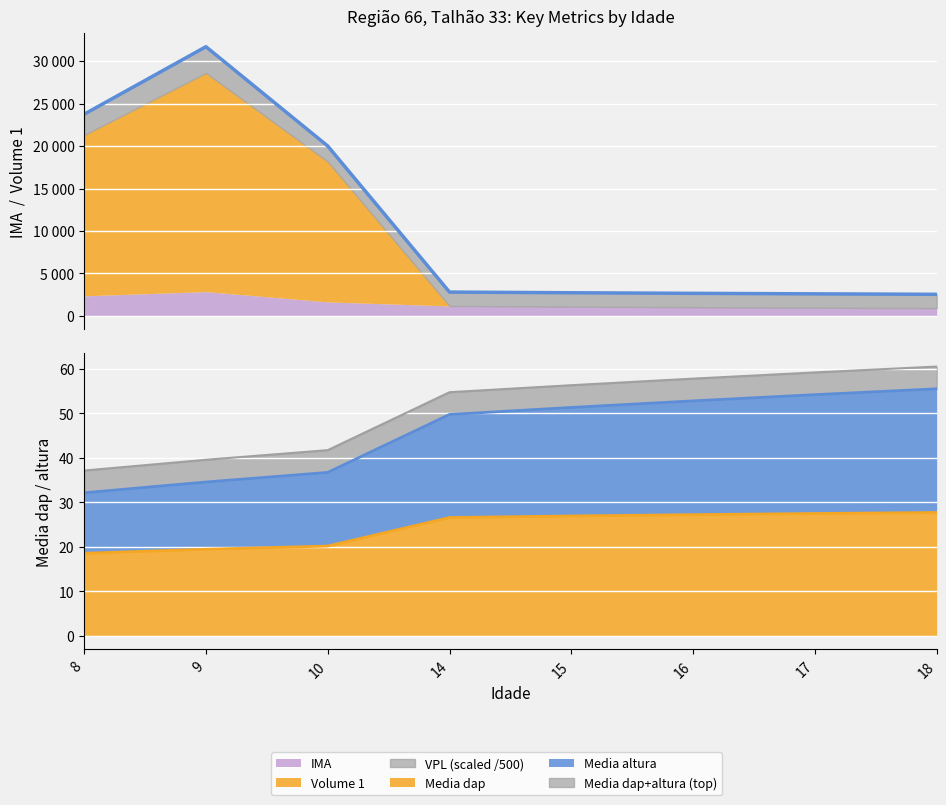

How many data points are above 2807?

4